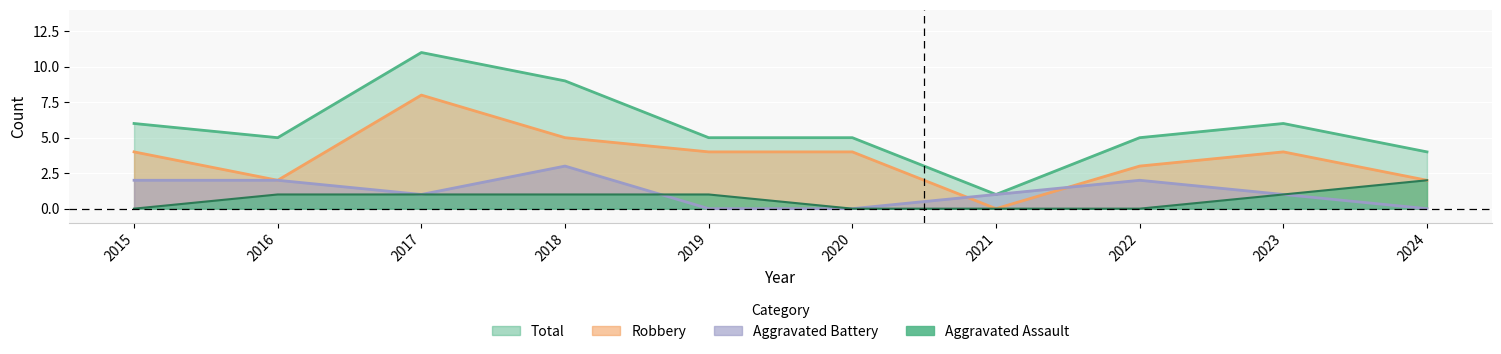

True or false: Aggravated Assault has more than 1 interior local peaks.

False